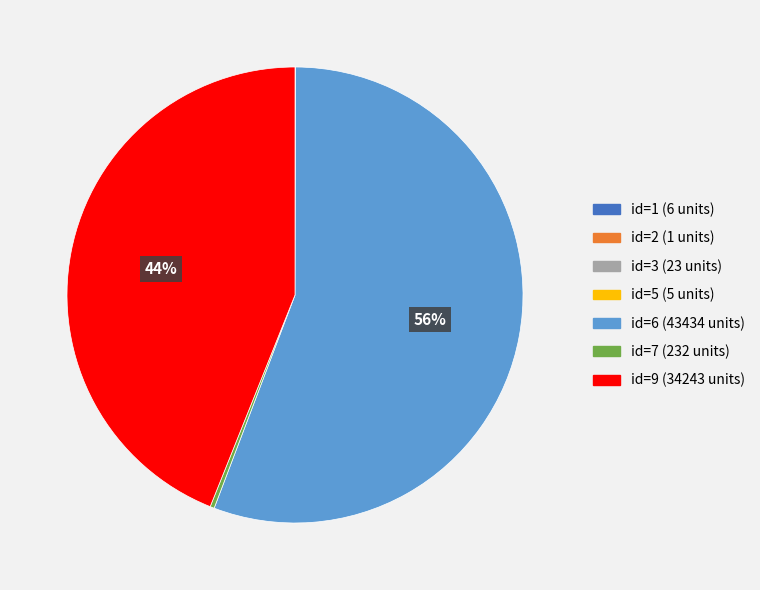

To the nearest percent, what is the average slice percentage?

14%